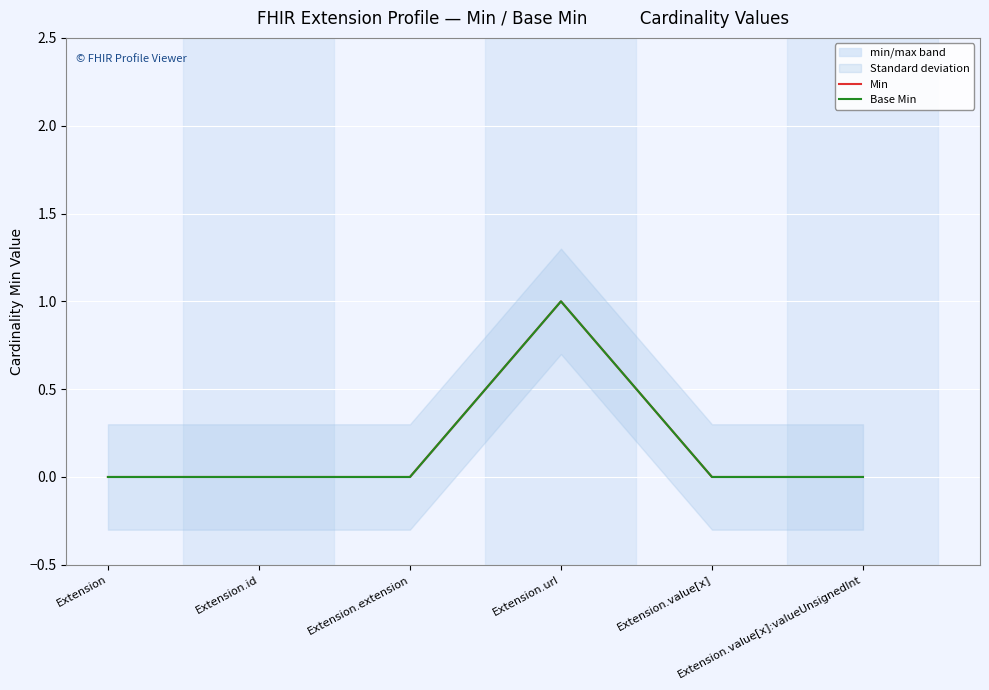

True or false: Base Min and Min intersect in this chart.

False